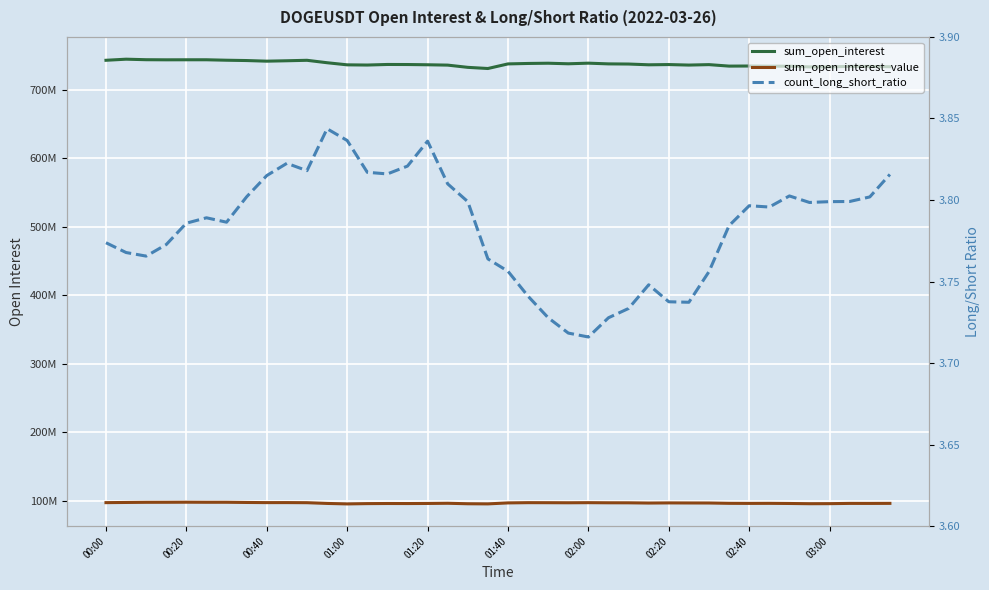

Where does the sum_open_interest_value series first go above 96716051?

00:00